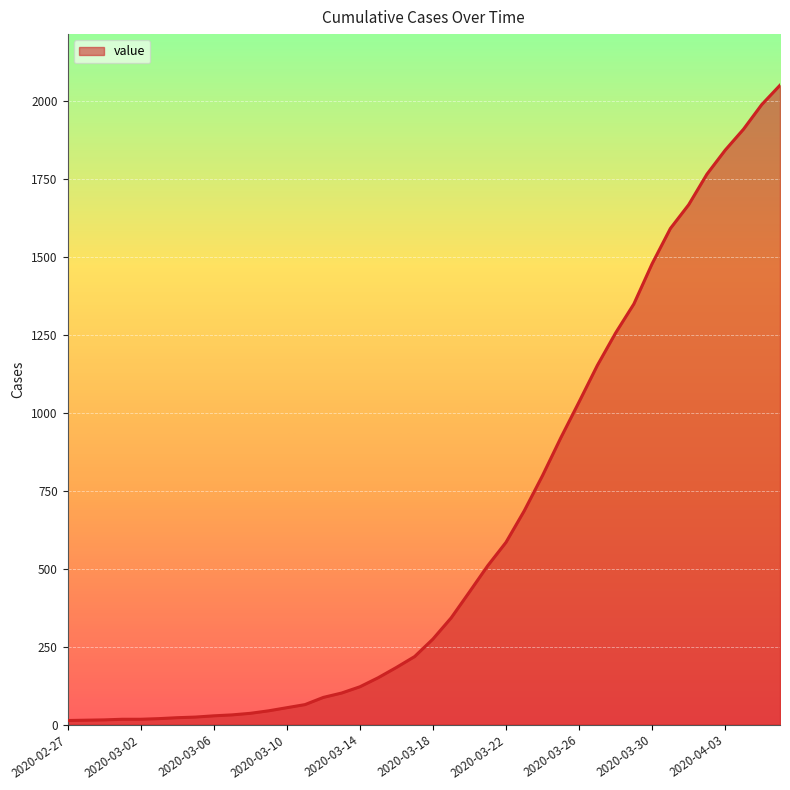

What is the maximum value shown in the chart?

2049